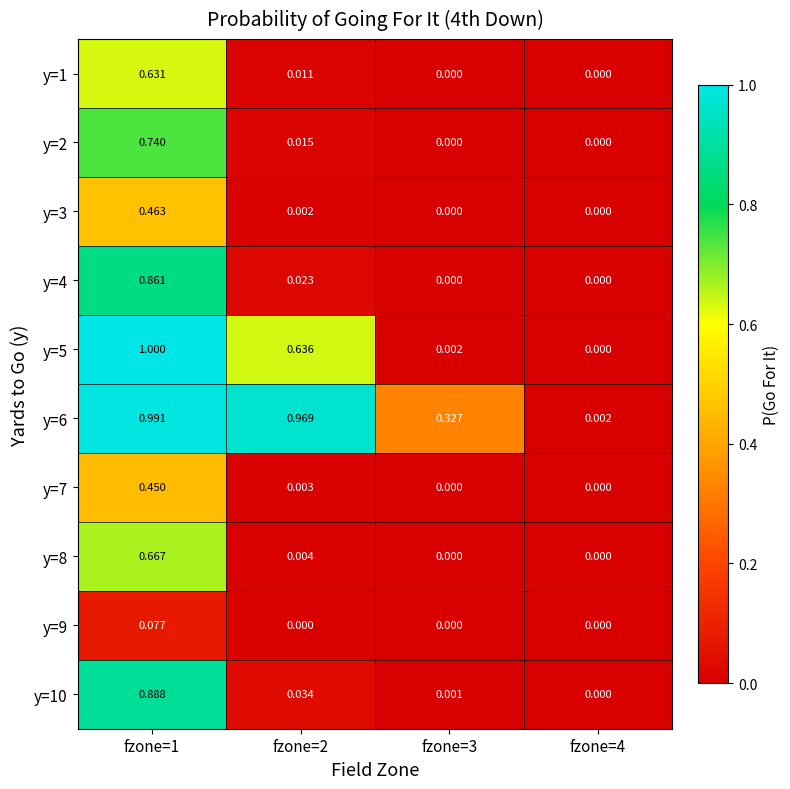

Which series has the largest total across all categories?

y=6